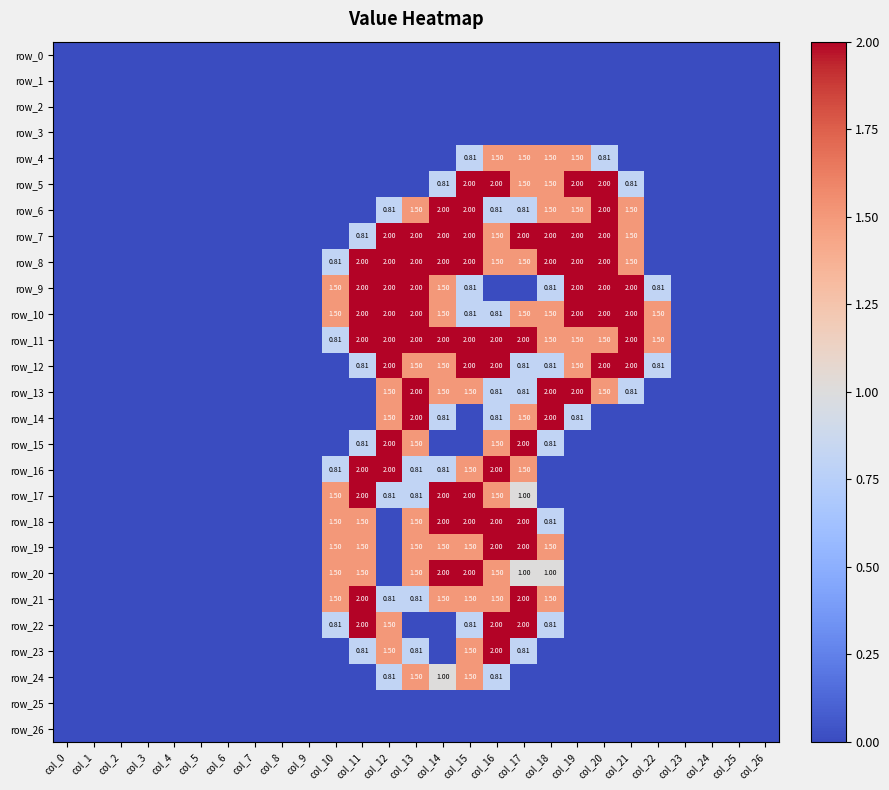

Reading right to left, what are all the values shown in this chart?

row_0: col_26=0.0	col_25=0.0	col_24=0.0	col_23=0.0	col_22=0.0	col_21=0.0	col_20=0.0	col_19=0.0	col_18=0.0	col_17=0.0	col_16=0.0	col_15=0.0	col_14=0.0	col_13=0.0	col_12=0.0	col_11=0.0	col_10=0.0	col_9=0.0	col_8=0.0	col_7=0.0	col_6=0.0	col_5=0.0	col_4=0.0	col_3=0.0	col_2=0.0	col_1=0.0	col_0=0.0
row_1: col_26=0.0	col_25=0.0	col_24=0.0	col_23=0.0	col_22=0.0	col_21=0.0	col_20=0.0	col_19=0.0	col_18=0.0	col_17=0.0	col_16=0.0	col_15=0.0	col_14=0.0	col_13=0.0	col_12=0.0	col_11=0.0	col_10=0.0	col_9=0.0	col_8=0.0	col_7=0.0	col_6=0.0	col_5=0.0	col_4=0.0	col_3=0.0	col_2=0.0	col_1=0.0	col_0=0.0
row_2: col_26=0.0	col_25=0.0	col_24=0.0	col_23=0.0	col_22=0.0	col_21=0.0	col_20=0.0	col_19=0.0	col_18=0.0	col_17=0.0	col_16=0.0	col_15=0.0	col_14=0.0	col_13=0.0	col_12=0.0	col_11=0.0	col_10=0.0	col_9=0.0	col_8=0.0	col_7=0.0	col_6=0.0	col_5=0.0	col_4=0.0	col_3=0.0	col_2=0.0	col_1=0.0	col_0=0.0
row_3: col_26=0.0	col_25=0.0	col_24=0.0	col_23=0.0	col_22=0.0	col_21=0.0	col_20=0.0	col_19=0.0	col_18=0.0	col_17=0.0	col_16=0.0	col_15=0.0	col_14=0.0	col_13=0.0	col_12=0.0	col_11=0.0	col_10=0.0	col_9=0.0	col_8=0.0	col_7=0.0	col_6=0.0	col_5=0.0	col_4=0.0	col_3=0.0	col_2=0.0	col_1=0.0	col_0=0.0
row_4: col_26=0.0	col_25=0.0	col_24=0.0	col_23=0.0	col_22=0.0	col_21=0.0	col_20=0.8	col_19=1.5	col_18=1.5	col_17=1.5	col_16=1.5	col_15=0.8	col_14=0.0	col_13=0.0	col_12=0.0	col_11=0.0	col_10=0.0	col_9=0.0	col_8=0.0	col_7=0.0	col_6=0.0	col_5=0.0	col_4=0.0	col_3=0.0	col_2=0.0	col_1=0.0	col_0=0.0
row_5: col_26=0.0	col_25=0.0	col_24=0.0	col_23=0.0	col_22=0.0	col_21=0.8	col_20=2.0	col_19=2.0	col_18=1.5	col_17=1.5	col_16=2.0	col_15=2.0	col_14=0.8	col_13=0.0	col_12=0.0	col_11=0.0	col_10=0.0	col_9=0.0	col_8=0.0	col_7=0.0	col_6=0.0	col_5=0.0	col_4=0.0	col_3=0.0	col_2=0.0	col_1=0.0	col_0=0.0
row_6: col_26=0.0	col_25=0.0	col_24=0.0	col_23=0.0	col_22=0.0	col_21=1.5	col_20=2.0	col_19=1.5	col_18=1.5	col_17=0.8	col_16=0.8	col_15=2.0	col_14=2.0	col_13=1.5	col_12=0.8	col_11=0.0	col_10=0.0	col_9=0.0	col_8=0.0	col_7=0.0	col_6=0.0	col_5=0.0	col_4=0.0	col_3=0.0	col_2=0.0	col_1=0.0	col_0=0.0
row_7: col_26=0.0	col_25=0.0	col_24=0.0	col_23=0.0	col_22=0.0	col_21=1.5	col_20=2.0	col_19=2.0	col_18=2.0	col_17=2.0	col_16=1.5	col_15=2.0	col_14=2.0	col_13=2.0	col_12=2.0	col_11=0.8	col_10=0.0	col_9=0.0	col_8=0.0	col_7=0.0	col_6=0.0	col_5=0.0	col_4=0.0	col_3=0.0	col_2=0.0	col_1=0.0	col_0=0.0
row_8: col_26=0.0	col_25=0.0	col_24=0.0	col_23=0.0	col_22=0.0	col_21=1.5	col_20=2.0	col_19=2.0	col_18=2.0	col_17=1.5	col_16=1.5	col_15=2.0	col_14=2.0	col_13=2.0	col_12=2.0	col_11=2.0	col_10=0.8	col_9=0.0	col_8=0.0	col_7=0.0	col_6=0.0	col_5=0.0	col_4=0.0	col_3=0.0	col_2=0.0	col_1=0.0	col_0=0.0
row_9: col_26=0.0	col_25=0.0	col_24=0.0	col_23=0.0	col_22=0.8	col_21=2.0	col_20=2.0	col_19=2.0	col_18=0.8	col_17=0.0	col_16=0.0	col_15=0.8	col_14=1.5	col_13=2.0	col_12=2.0	col_11=2.0	col_10=1.5	col_9=0.0	col_8=0.0	col_7=0.0	col_6=0.0	col_5=0.0	col_4=0.0	col_3=0.0	col_2=0.0	col_1=0.0	col_0=0.0
row_10: col_26=0.0	col_25=0.0	col_24=0.0	col_23=0.0	col_22=1.5	col_21=2.0	col_20=2.0	col_19=2.0	col_18=1.5	col_17=1.5	col_16=0.8	col_15=0.8	col_14=1.5	col_13=2.0	col_12=2.0	col_11=2.0	col_10=1.5	col_9=0.0	col_8=0.0	col_7=0.0	col_6=0.0	col_5=0.0	col_4=0.0	col_3=0.0	col_2=0.0	col_1=0.0	col_0=0.0
row_11: col_26=0.0	col_25=0.0	col_24=0.0	col_23=0.0	col_22=1.5	col_21=2.0	col_20=1.5	col_19=1.5	col_18=1.5	col_17=2.0	col_16=2.0	col_15=2.0	col_14=2.0	col_13=2.0	col_12=2.0	col_11=2.0	col_10=0.8	col_9=0.0	col_8=0.0	col_7=0.0	col_6=0.0	col_5=0.0	col_4=0.0	col_3=0.0	col_2=0.0	col_1=0.0	col_0=0.0
row_12: col_26=0.0	col_25=0.0	col_24=0.0	col_23=0.0	col_22=0.8	col_21=2.0	col_20=2.0	col_19=1.5	col_18=0.8	col_17=0.8	col_16=2.0	col_15=2.0	col_14=1.5	col_13=1.5	col_12=2.0	col_11=0.8	col_10=0.0	col_9=0.0	col_8=0.0	col_7=0.0	col_6=0.0	col_5=0.0	col_4=0.0	col_3=0.0	col_2=0.0	col_1=0.0	col_0=0.0
row_13: col_26=0.0	col_25=0.0	col_24=0.0	col_23=0.0	col_22=0.0	col_21=0.8	col_20=1.5	col_19=2.0	col_18=2.0	col_17=0.8	col_16=0.8	col_15=1.5	col_14=1.5	col_13=2.0	col_12=1.5	col_11=0.0	col_10=0.0	col_9=0.0	col_8=0.0	col_7=0.0	col_6=0.0	col_5=0.0	col_4=0.0	col_3=0.0	col_2=0.0	col_1=0.0	col_0=0.0
row_14: col_26=0.0	col_25=0.0	col_24=0.0	col_23=0.0	col_22=0.0	col_21=0.0	col_20=0.0	col_19=0.8	col_18=2.0	col_17=1.5	col_16=0.8	col_15=0.0	col_14=0.8	col_13=2.0	col_12=1.5	col_11=0.0	col_10=0.0	col_9=0.0	col_8=0.0	col_7=0.0	col_6=0.0	col_5=0.0	col_4=0.0	col_3=0.0	col_2=0.0	col_1=0.0	col_0=0.0
row_15: col_26=0.0	col_25=0.0	col_24=0.0	col_23=0.0	col_22=0.0	col_21=0.0	col_20=0.0	col_19=0.0	col_18=0.8	col_17=2.0	col_16=1.5	col_15=0.0	col_14=0.0	col_13=1.5	col_12=2.0	col_11=0.8	col_10=0.0	col_9=0.0	col_8=0.0	col_7=0.0	col_6=0.0	col_5=0.0	col_4=0.0	col_3=0.0	col_2=0.0	col_1=0.0	col_0=0.0
row_16: col_26=0.0	col_25=0.0	col_24=0.0	col_23=0.0	col_22=0.0	col_21=0.0	col_20=0.0	col_19=0.0	col_18=0.0	col_17=1.5	col_16=2.0	col_15=1.5	col_14=0.8	col_13=0.8	col_12=2.0	col_11=2.0	col_10=0.8	col_9=0.0	col_8=0.0	col_7=0.0	col_6=0.0	col_5=0.0	col_4=0.0	col_3=0.0	col_2=0.0	col_1=0.0	col_0=0.0
row_17: col_26=0.0	col_25=0.0	col_24=0.0	col_23=0.0	col_22=0.0	col_21=0.0	col_20=0.0	col_19=0.0	col_18=0.0	col_17=1.0	col_16=1.5	col_15=2.0	col_14=2.0	col_13=0.8	col_12=0.8	col_11=2.0	col_10=1.5	col_9=0.0	col_8=0.0	col_7=0.0	col_6=0.0	col_5=0.0	col_4=0.0	col_3=0.0	col_2=0.0	col_1=0.0	col_0=0.0
row_18: col_26=0.0	col_25=0.0	col_24=0.0	col_23=0.0	col_22=0.0	col_21=0.0	col_20=0.0	col_19=0.0	col_18=0.8	col_17=2.0	col_16=2.0	col_15=2.0	col_14=2.0	col_13=1.5	col_12=0.0	col_11=1.5	col_10=1.5	col_9=0.0	col_8=0.0	col_7=0.0	col_6=0.0	col_5=0.0	col_4=0.0	col_3=0.0	col_2=0.0	col_1=0.0	col_0=0.0
row_19: col_26=0.0	col_25=0.0	col_24=0.0	col_23=0.0	col_22=0.0	col_21=0.0	col_20=0.0	col_19=0.0	col_18=1.5	col_17=2.0	col_16=2.0	col_15=1.5	col_14=1.5	col_13=1.5	col_12=0.0	col_11=1.5	col_10=1.5	col_9=0.0	col_8=0.0	col_7=0.0	col_6=0.0	col_5=0.0	col_4=0.0	col_3=0.0	col_2=0.0	col_1=0.0	col_0=0.0
row_20: col_26=0.0	col_25=0.0	col_24=0.0	col_23=0.0	col_22=0.0	col_21=0.0	col_20=0.0	col_19=0.0	col_18=1.0	col_17=1.0	col_16=1.5	col_15=2.0	col_14=2.0	col_13=1.5	col_12=0.0	col_11=1.5	col_10=1.5	col_9=0.0	col_8=0.0	col_7=0.0	col_6=0.0	col_5=0.0	col_4=0.0	col_3=0.0	col_2=0.0	col_1=0.0	col_0=0.0
row_21: col_26=0.0	col_25=0.0	col_24=0.0	col_23=0.0	col_22=0.0	col_21=0.0	col_20=0.0	col_19=0.0	col_18=1.5	col_17=2.0	col_16=1.5	col_15=1.5	col_14=1.5	col_13=0.8	col_12=0.8	col_11=2.0	col_10=1.5	col_9=0.0	col_8=0.0	col_7=0.0	col_6=0.0	col_5=0.0	col_4=0.0	col_3=0.0	col_2=0.0	col_1=0.0	col_0=0.0
row_22: col_26=0.0	col_25=0.0	col_24=0.0	col_23=0.0	col_22=0.0	col_21=0.0	col_20=0.0	col_19=0.0	col_18=0.8	col_17=2.0	col_16=2.0	col_15=0.8	col_14=0.0	col_13=0.0	col_12=1.5	col_11=2.0	col_10=0.8	col_9=0.0	col_8=0.0	col_7=0.0	col_6=0.0	col_5=0.0	col_4=0.0	col_3=0.0	col_2=0.0	col_1=0.0	col_0=0.0
row_23: col_26=0.0	col_25=0.0	col_24=0.0	col_23=0.0	col_22=0.0	col_21=0.0	col_20=0.0	col_19=0.0	col_18=0.0	col_17=0.8	col_16=2.0	col_15=1.5	col_14=0.0	col_13=0.8	col_12=1.5	col_11=0.8	col_10=0.0	col_9=0.0	col_8=0.0	col_7=0.0	col_6=0.0	col_5=0.0	col_4=0.0	col_3=0.0	col_2=0.0	col_1=0.0	col_0=0.0
row_24: col_26=0.0	col_25=0.0	col_24=0.0	col_23=0.0	col_22=0.0	col_21=0.0	col_20=0.0	col_19=0.0	col_18=0.0	col_17=0.0	col_16=0.8	col_15=1.5	col_14=1.0	col_13=1.5	col_12=0.8	col_11=0.0	col_10=0.0	col_9=0.0	col_8=0.0	col_7=0.0	col_6=0.0	col_5=0.0	col_4=0.0	col_3=0.0	col_2=0.0	col_1=0.0	col_0=0.0
row_25: col_26=0.0	col_25=0.0	col_24=0.0	col_23=0.0	col_22=0.0	col_21=0.0	col_20=0.0	col_19=0.0	col_18=0.0	col_17=0.0	col_16=0.0	col_15=0.0	col_14=0.0	col_13=0.0	col_12=0.0	col_11=0.0	col_10=0.0	col_9=0.0	col_8=0.0	col_7=0.0	col_6=0.0	col_5=0.0	col_4=0.0	col_3=0.0	col_2=0.0	col_1=0.0	col_0=0.0
row_26: col_26=0.0	col_25=0.0	col_24=0.0	col_23=0.0	col_22=0.0	col_21=0.0	col_20=0.0	col_19=0.0	col_18=0.0	col_17=0.0	col_16=0.0	col_15=0.0	col_14=0.0	col_13=0.0	col_12=0.0	col_11=0.0	col_10=0.0	col_9=0.0	col_8=0.0	col_7=0.0	col_6=0.0	col_5=0.0	col_4=0.0	col_3=0.0	col_2=0.0	col_1=0.0	col_0=0.0